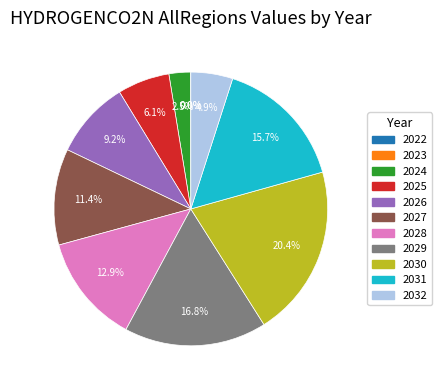

Is there any slice that represents more than half of the pie?

No